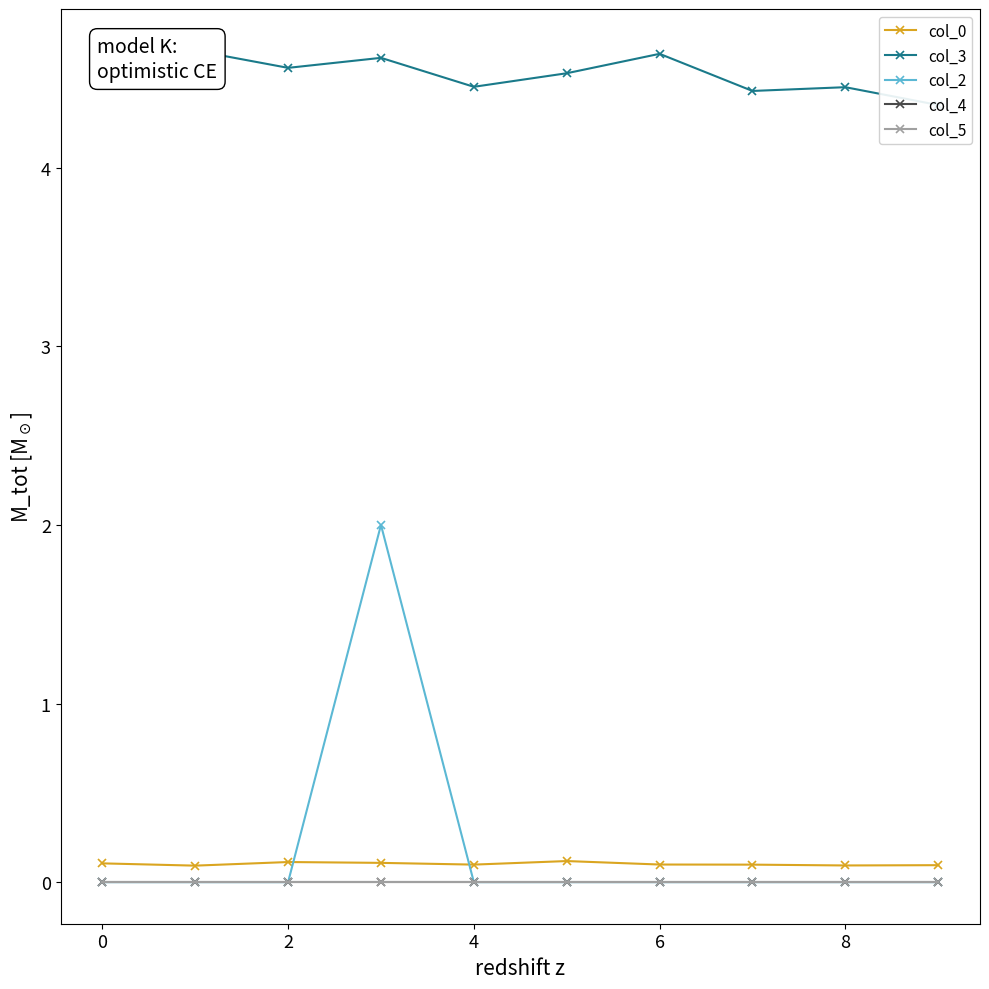

Rank the series by their maximum value, from highest to lowest.

col_3, col_2, col_0, col_4, col_5